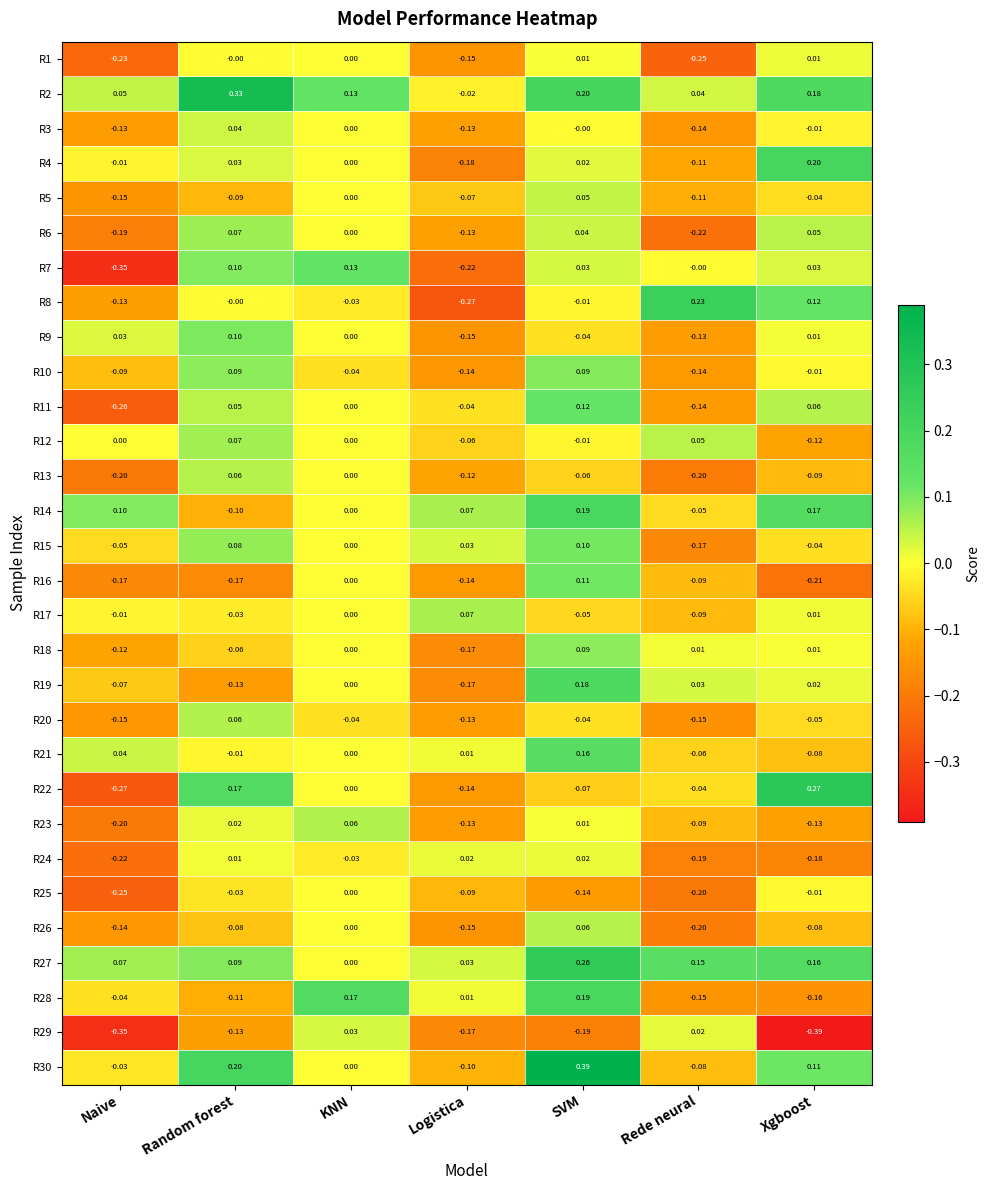

At which label does R23 reach its peak?

KNN